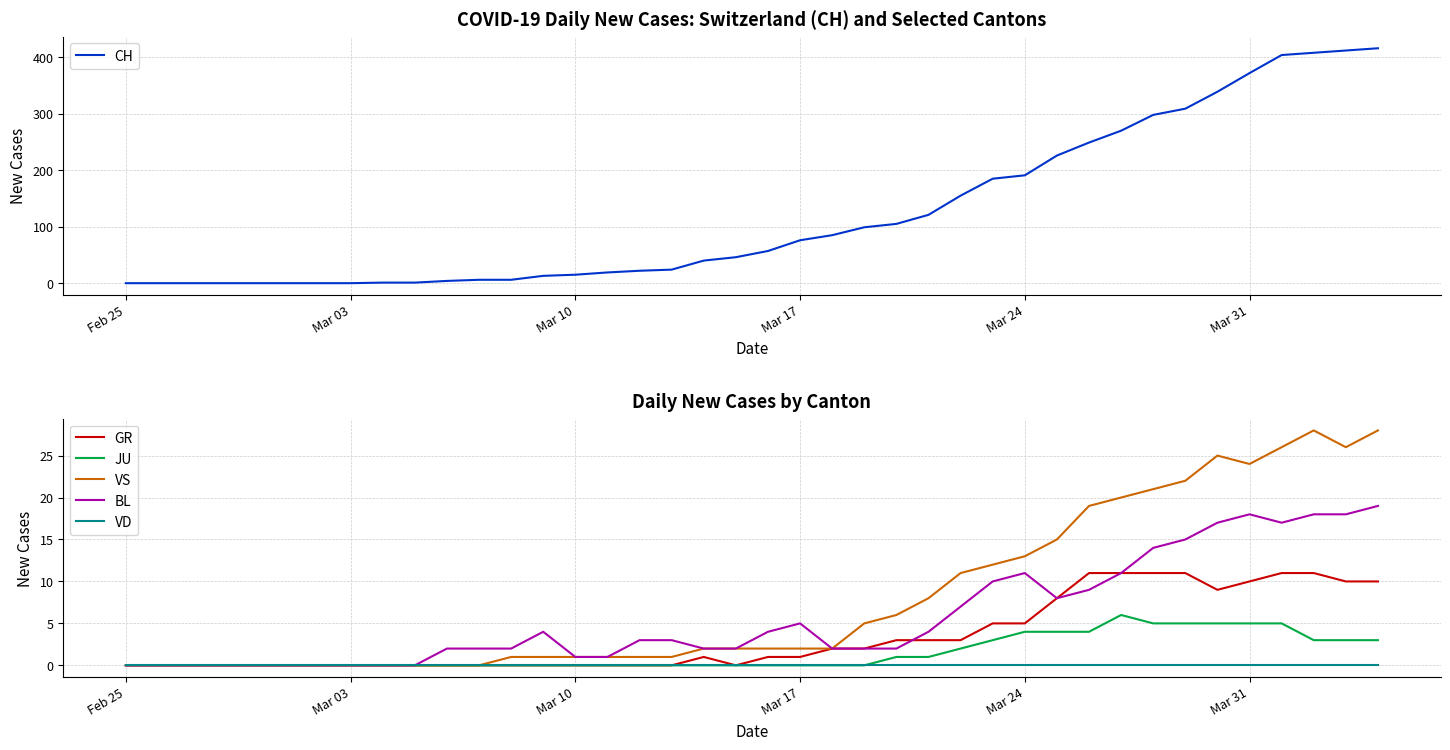

True or false: JU has more than 0 points higher than both neighbors.

True